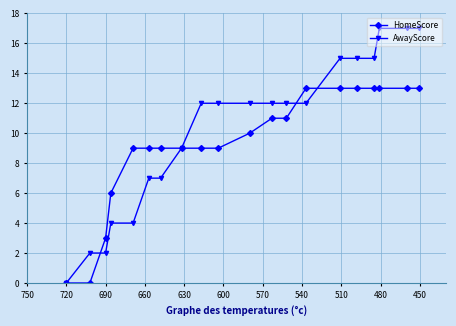

Is it true that AwayScore equals 3 at 630?

False